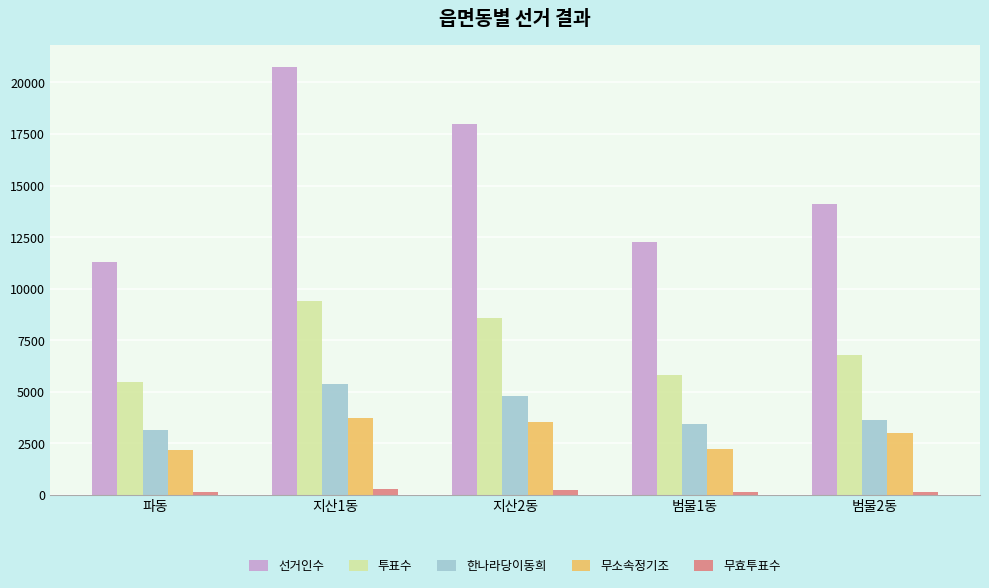

How many bars are there in total?

25